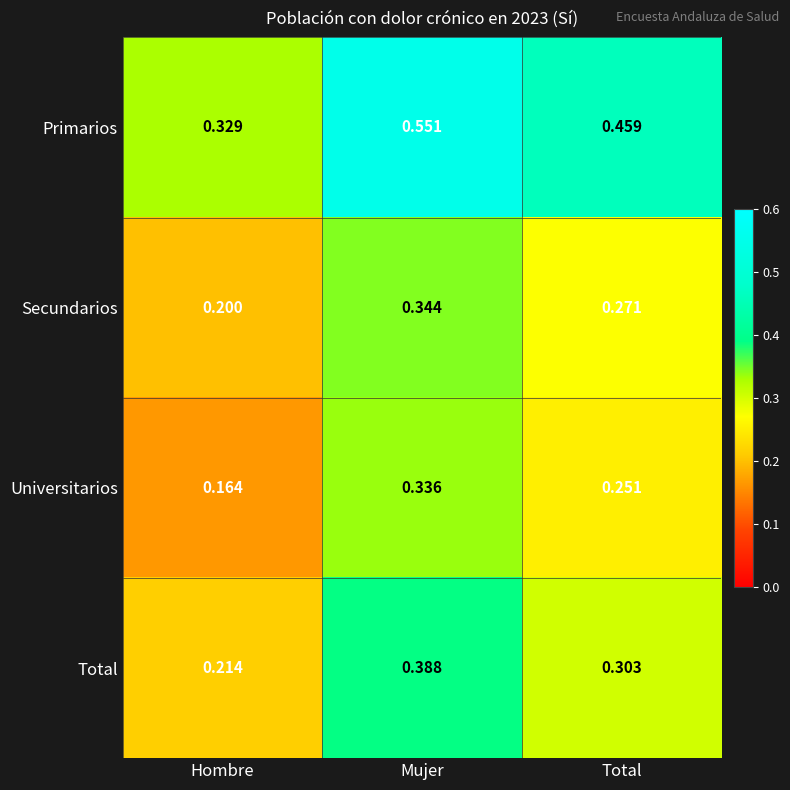

At which label does Primarios reach its peak?

Mujer